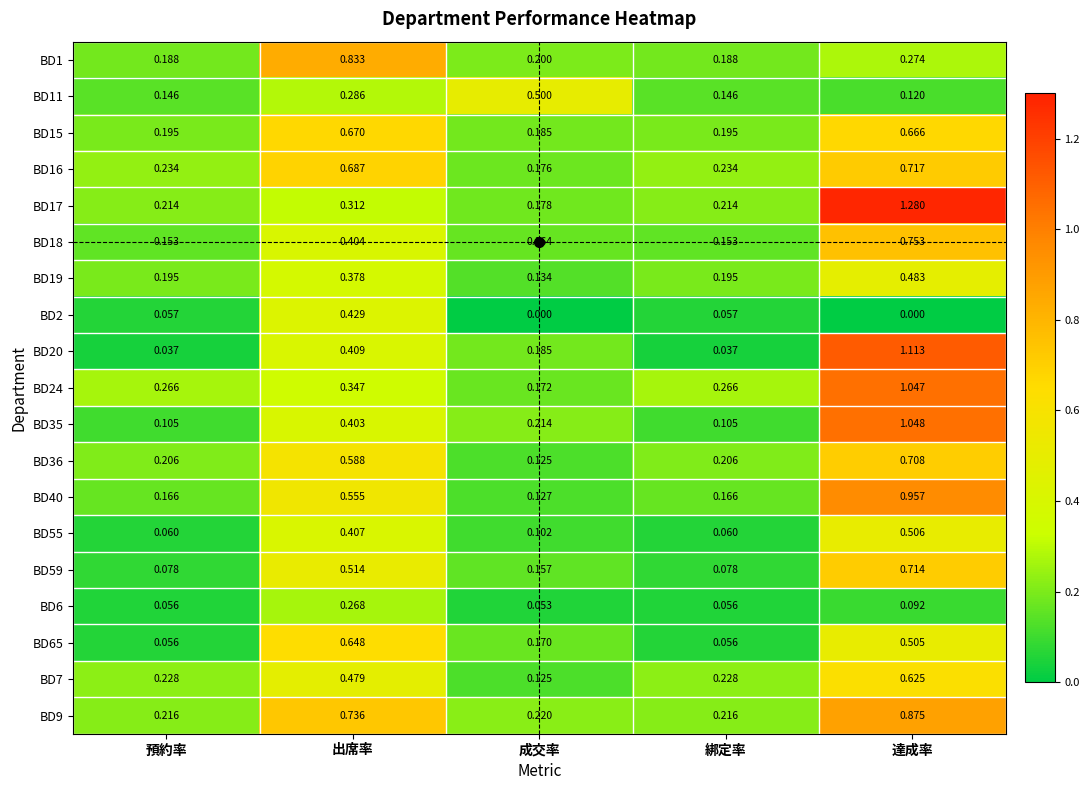

Which series has the largest range (max minus min)?

BD17